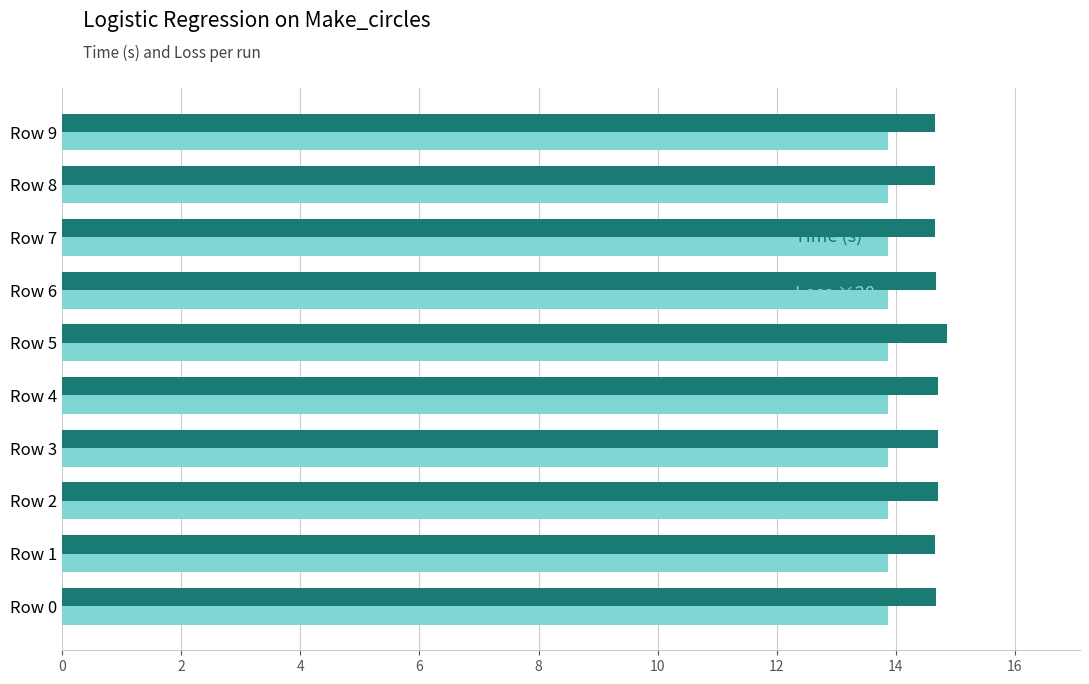

What is the difference between the highest and lowest values at Row 9?

0.8